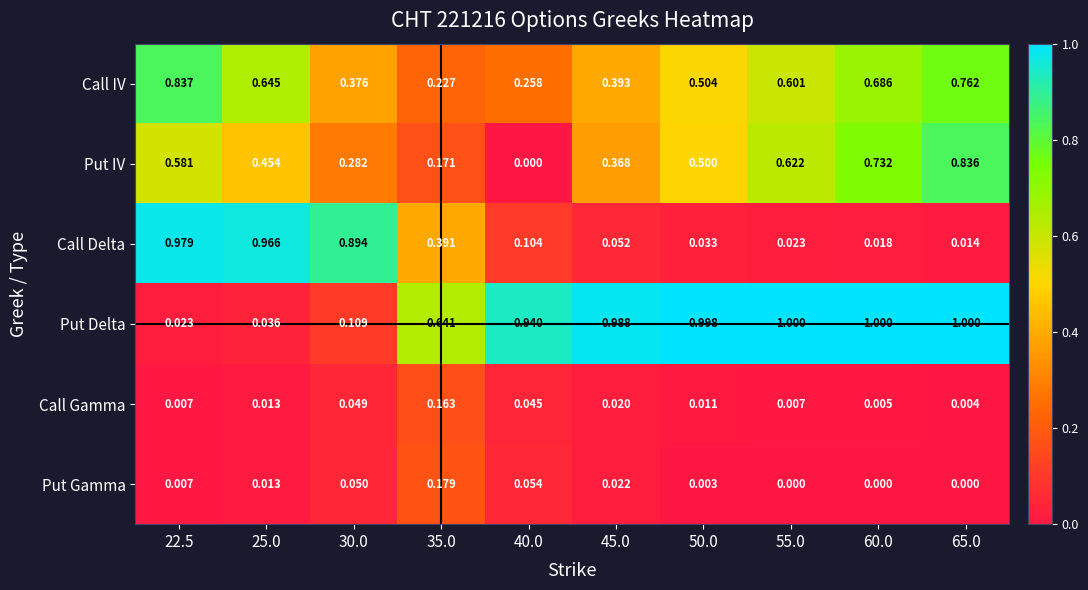

Rank the series by their maximum value, from lowest to highest.

Call Gamma, Put Gamma, Put IV, Call IV, Call Delta, Put Delta